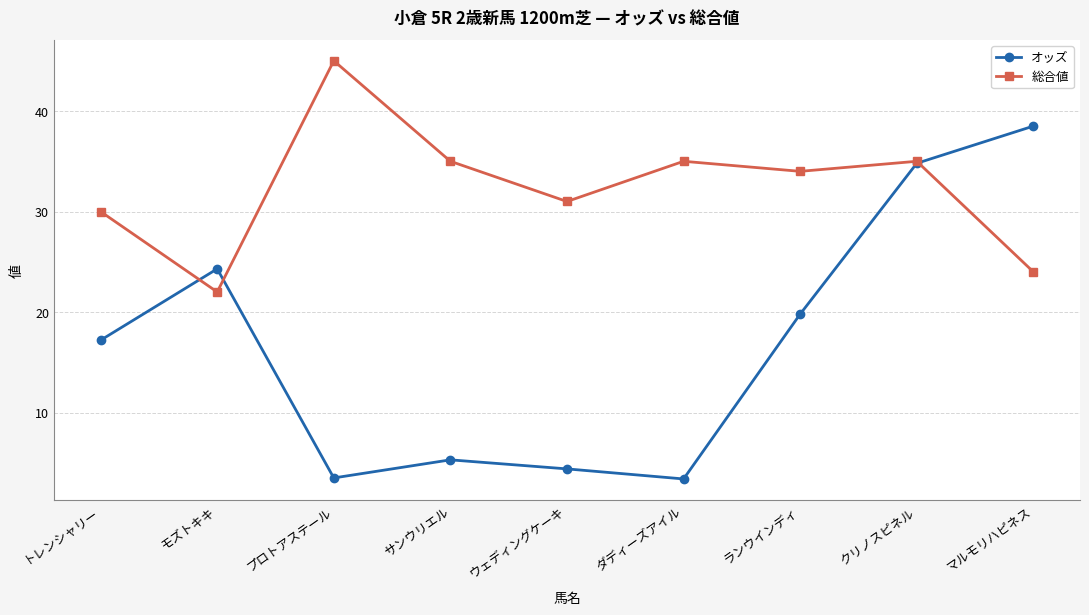

True or false: オッズ has a value of 19.8 at ランウインディ.

True